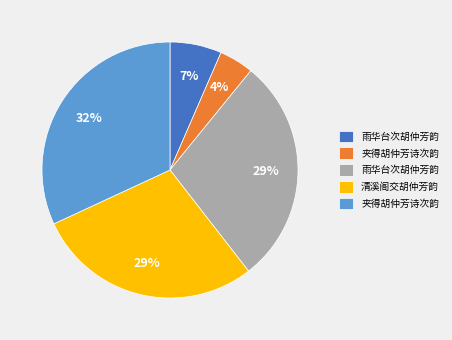

Is there any slice that represents more than half of the pie?

No